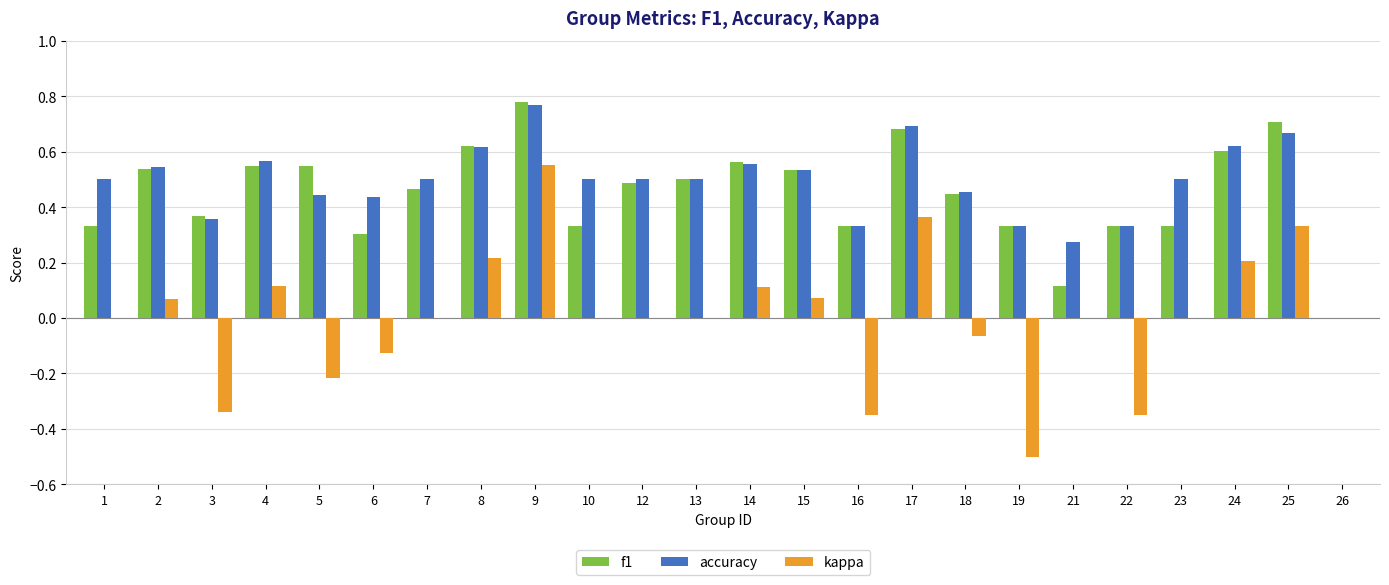

What are all the series names shown in the legend?

f1, accuracy, kappa